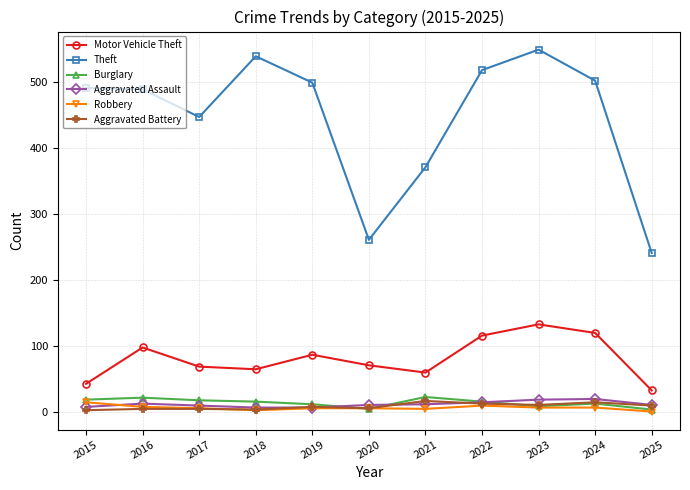

Between 2022 and 2024, which series saw the biggest shift?

Theft